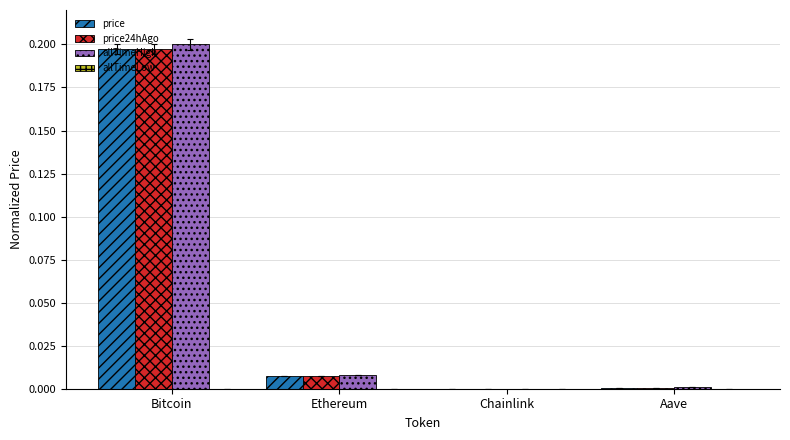

At which category is the sum across all series the highest?

Bitcoin